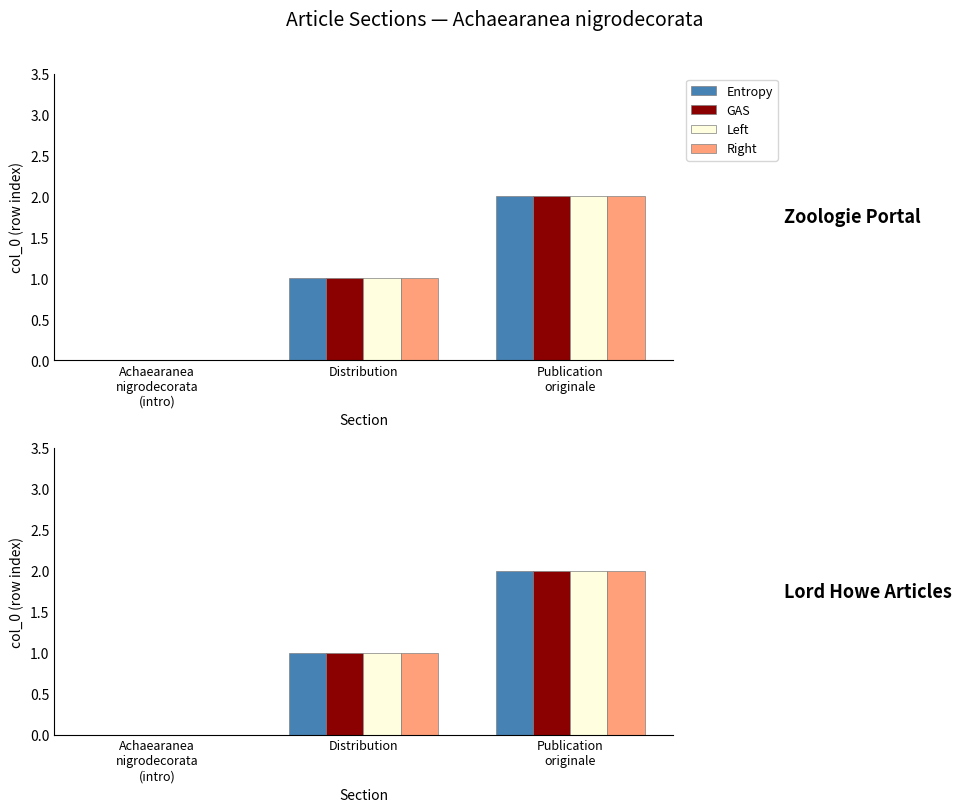

The value of Left at Distribution is 2. True or false?

False